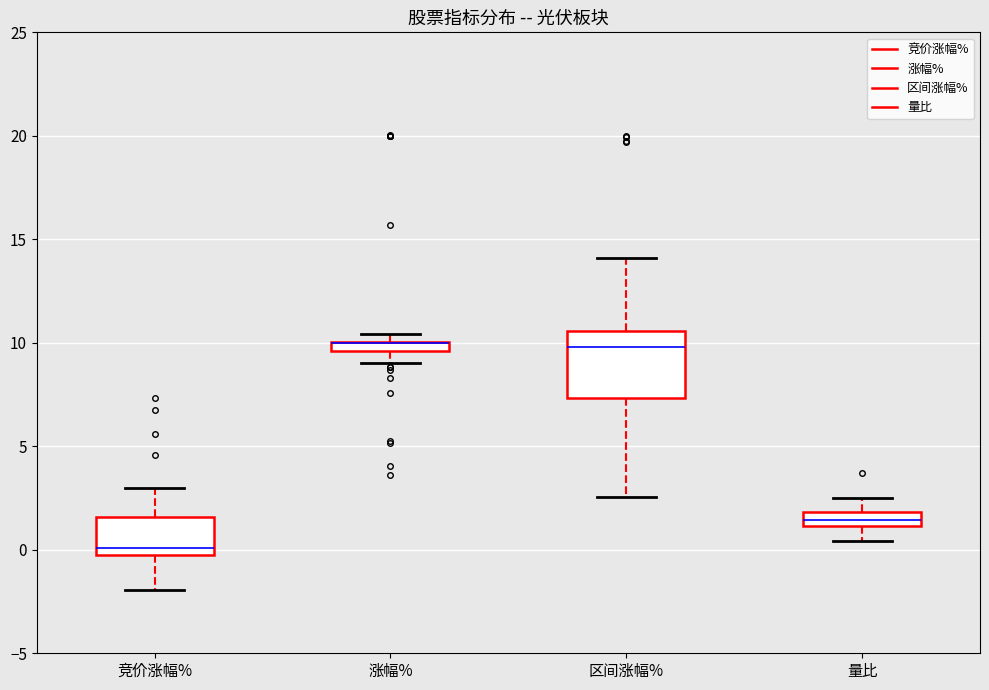

Where does the lower whisker of the box for 竞价涨幅% end on the y-axis? The values are not printed on the chart, so give them approximately, as read against the axis.

-2.0